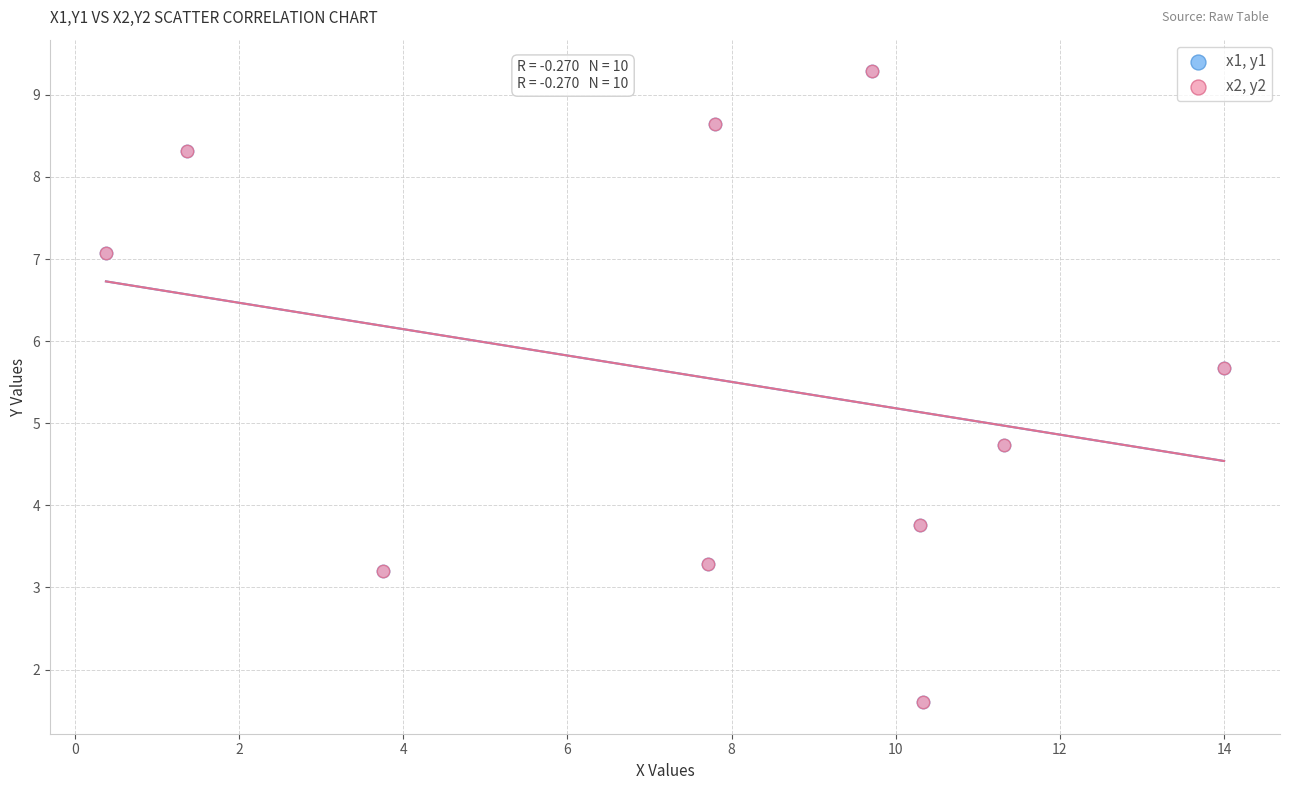

Which series has the widest spread of Y values?

x1, y1